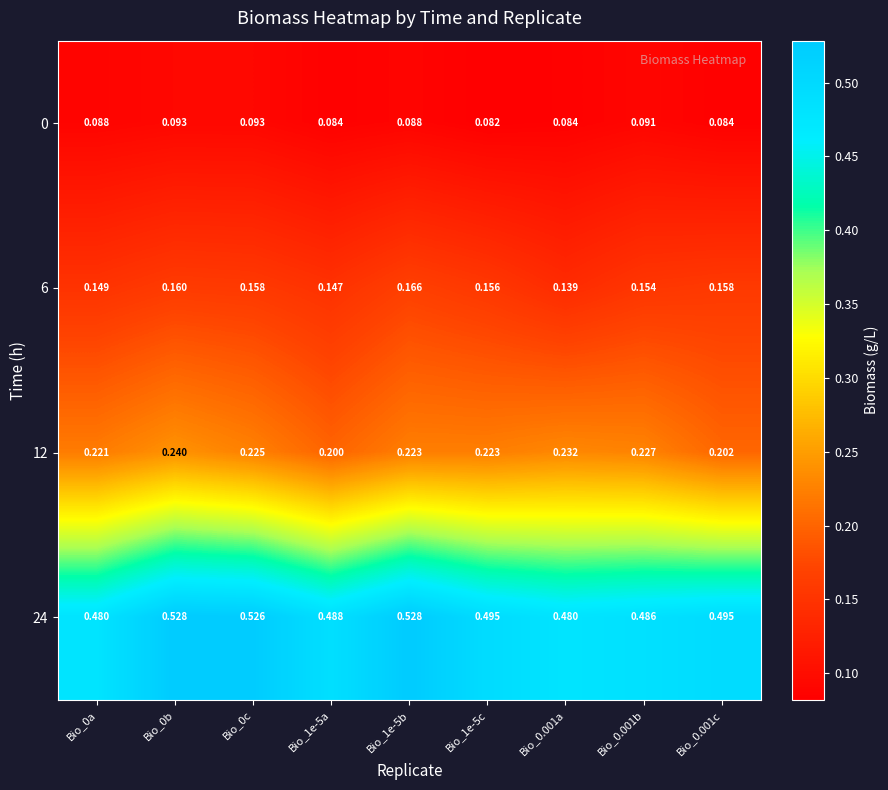

Is the value of 24 at Bio_0.001b greater than the value of 12 at Bio_0c?

Yes